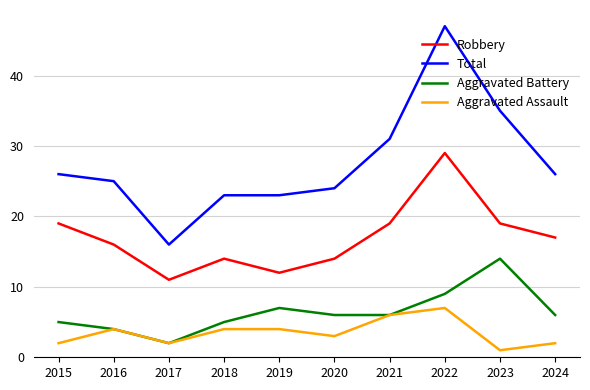

Between 2017 and 2019, which series saw the biggest shift?

Total